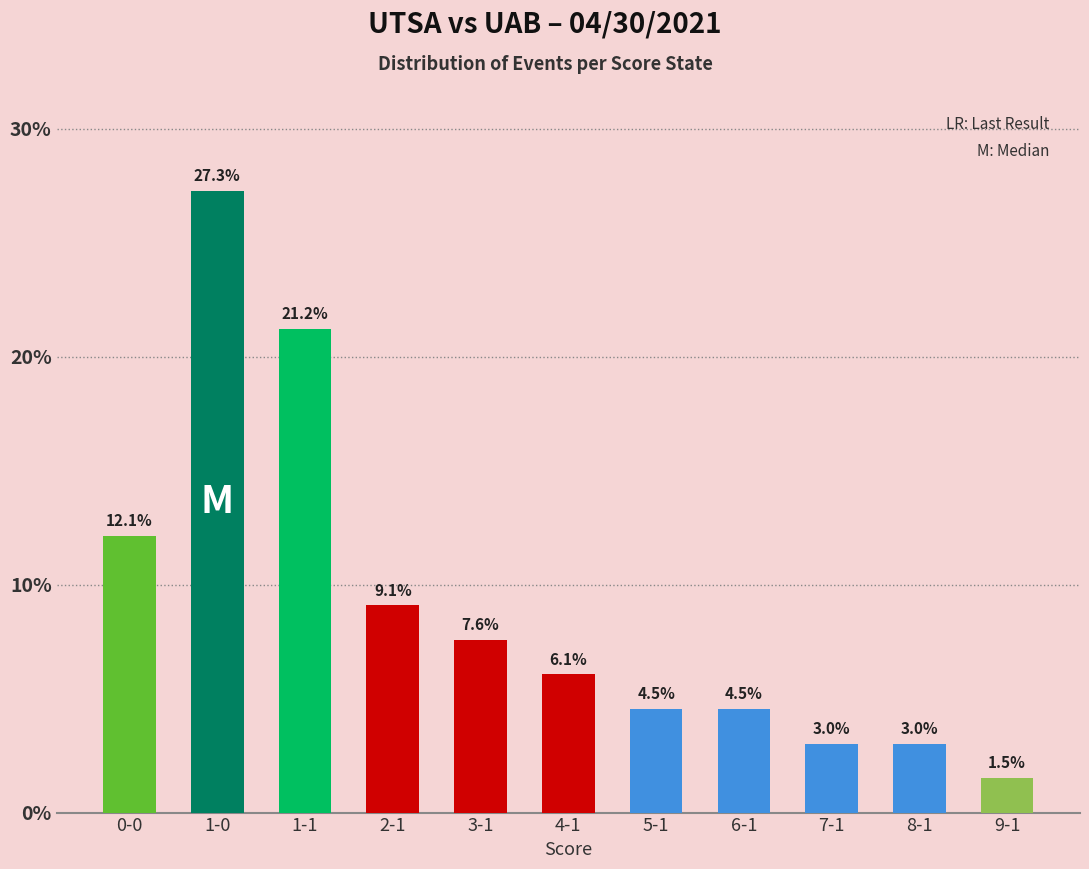

Where is the data nearest to the value 14?

0-0